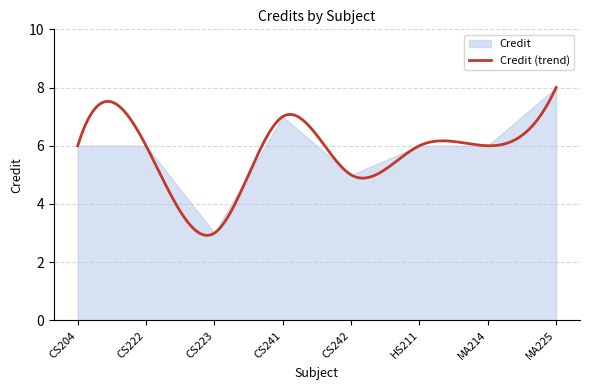

True or false: the data shows 1 at CS223.

False